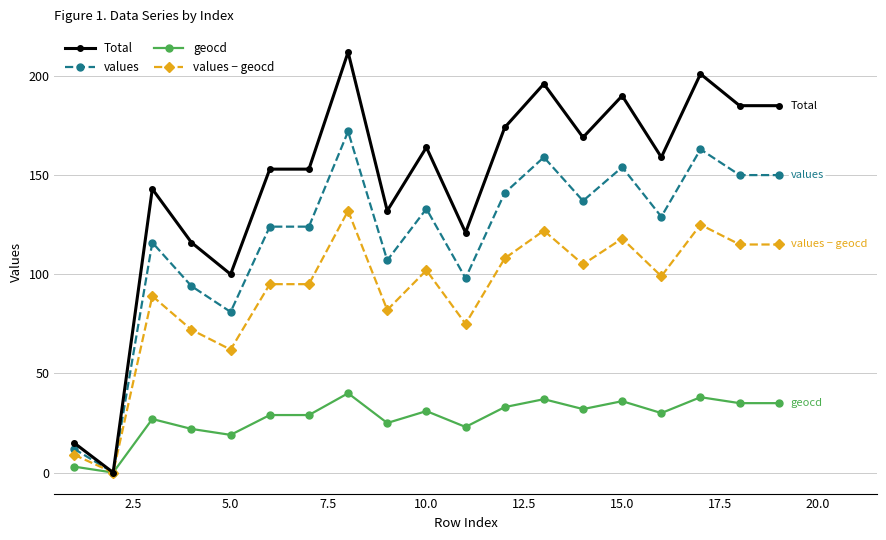

How many values in the values series are below 129?

9